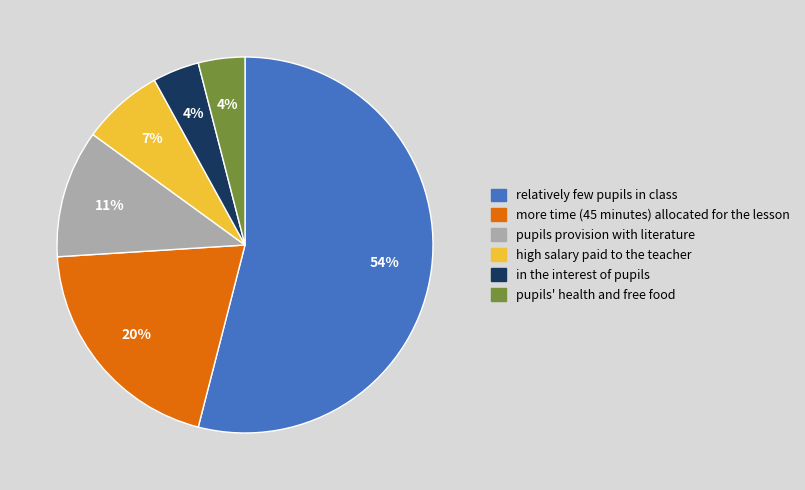

Which slice is the largest?

relatively few pupils in class